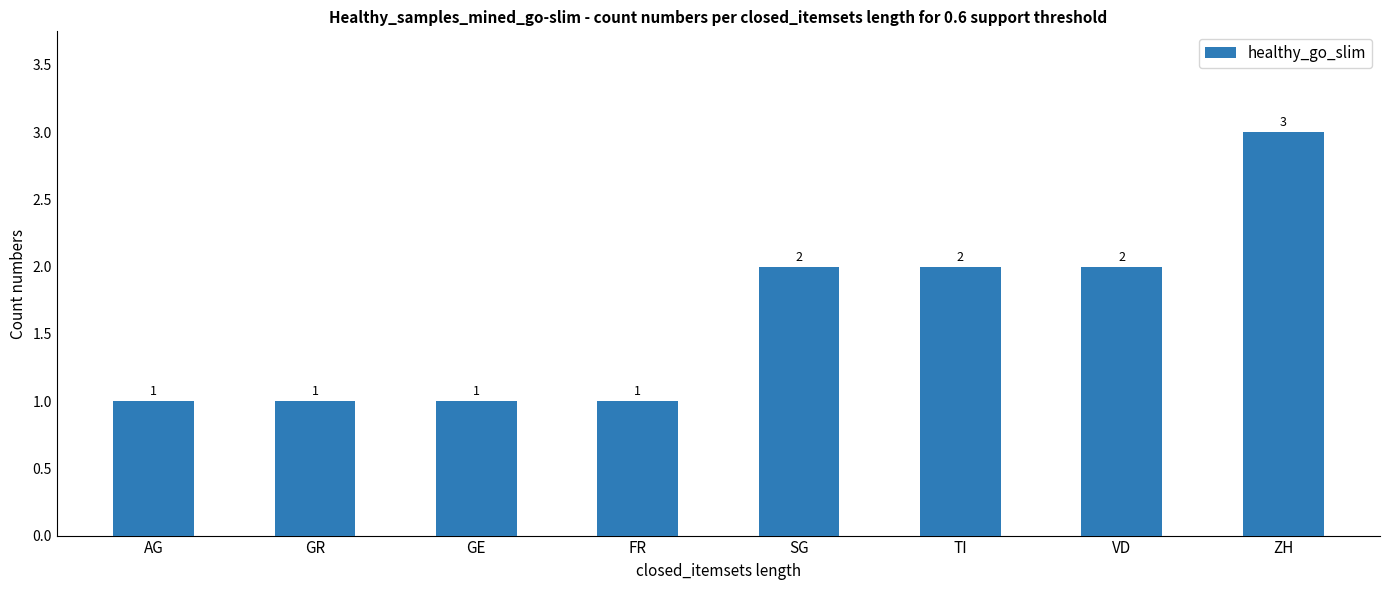

Reading right to left, extract all data points from this chart.

ZH=3	VD=2	TI=2	SG=2	FR=1	GE=1	GR=1	AG=1